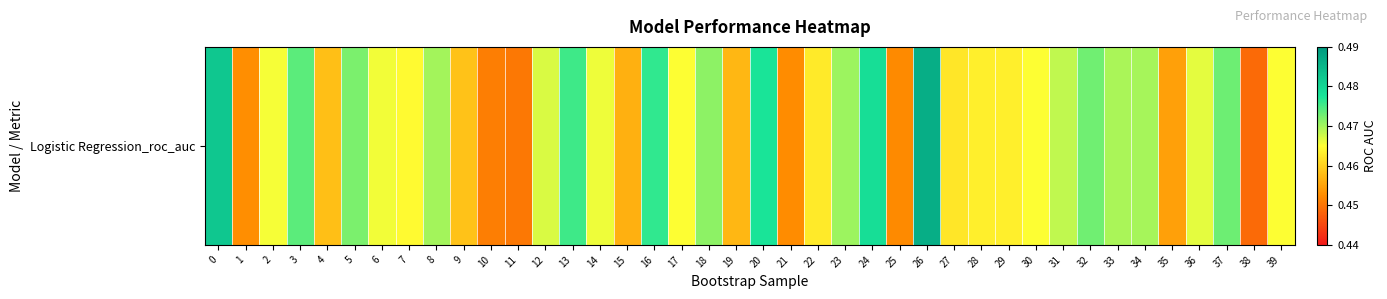

At which category does the chart reach its peak across all series?

26